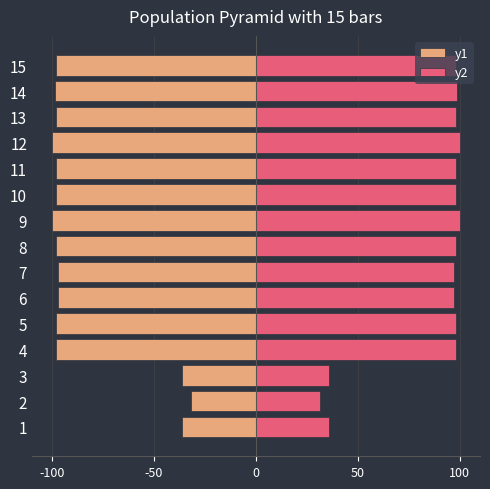

Read the y1 value at 7.

-97.2